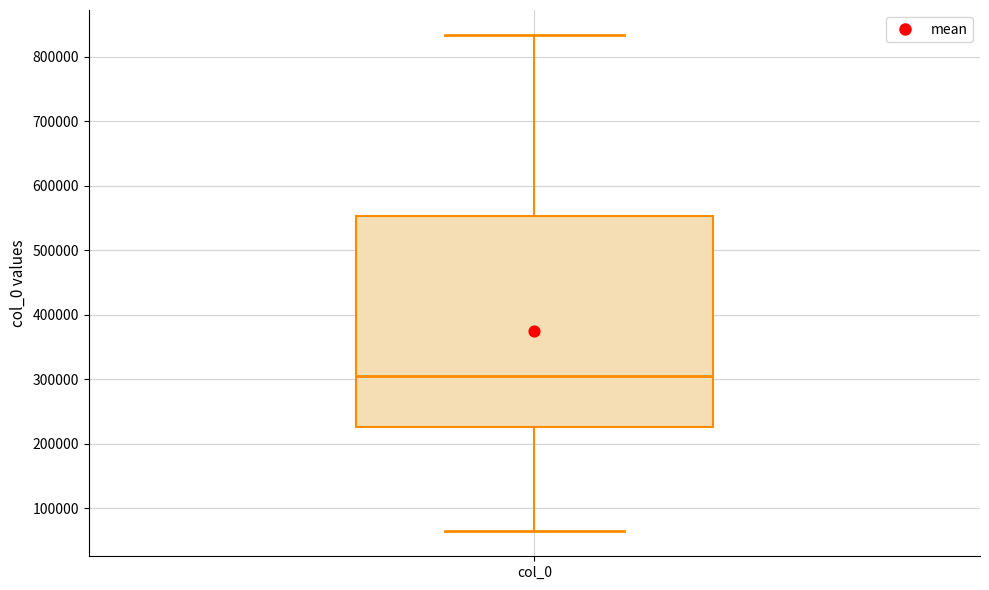

Where does the lower whisker of the box for col_0 end on the y-axis? The values are not printed on the chart, so give them approximately, as read against the axis.

60000